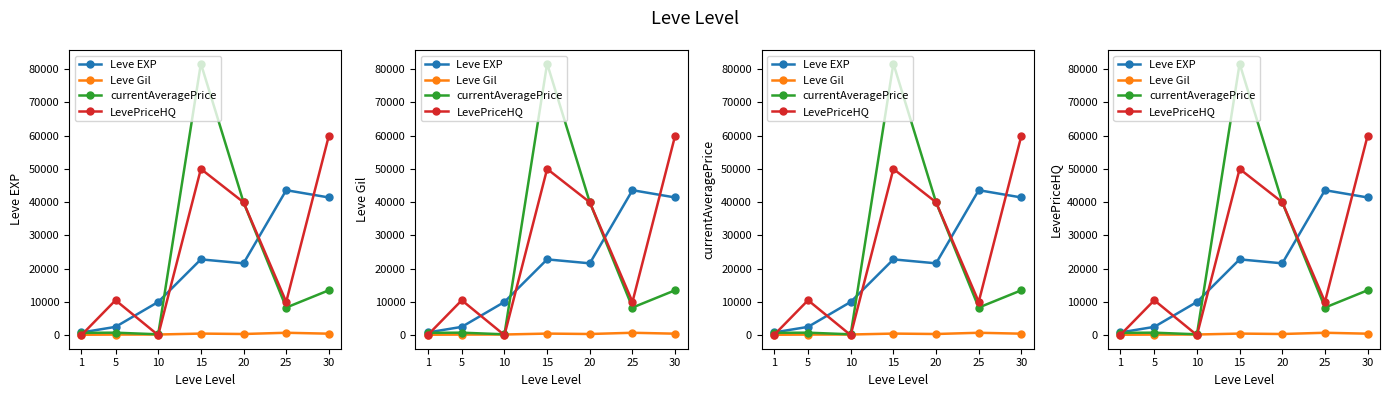

At how many categories does at least one series exceed 40797?

3